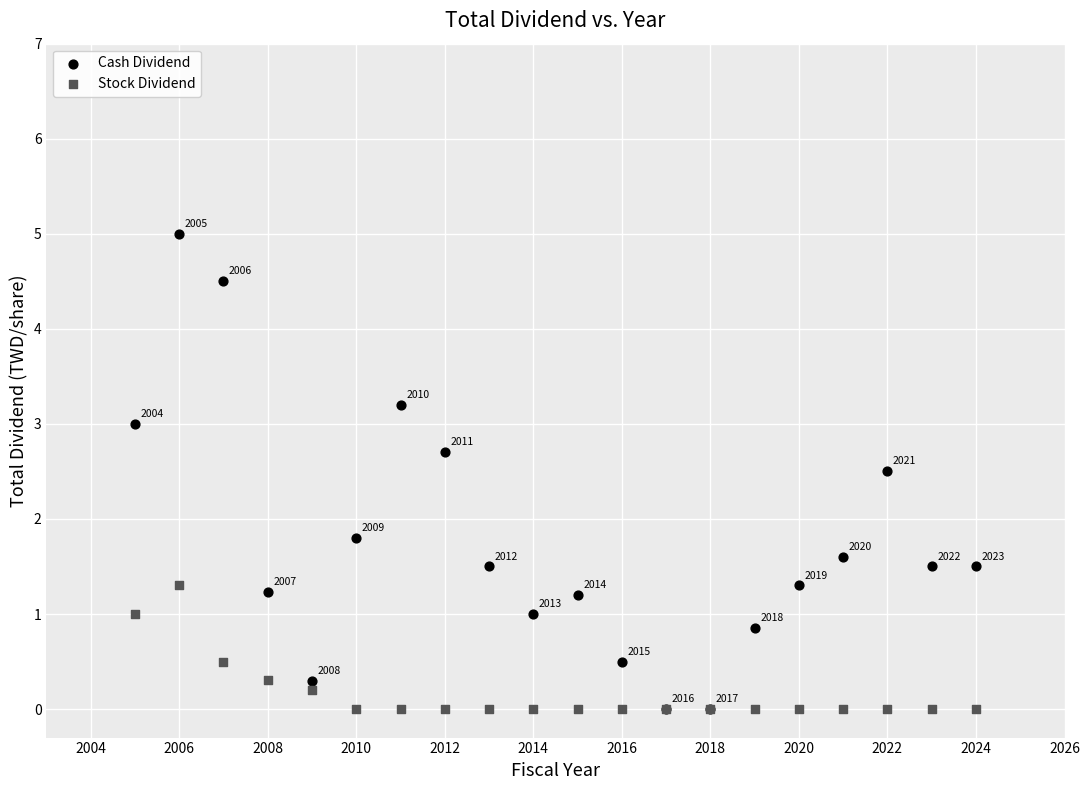

In the Cash Dividend series, what Y value is closest to 2?

1.8